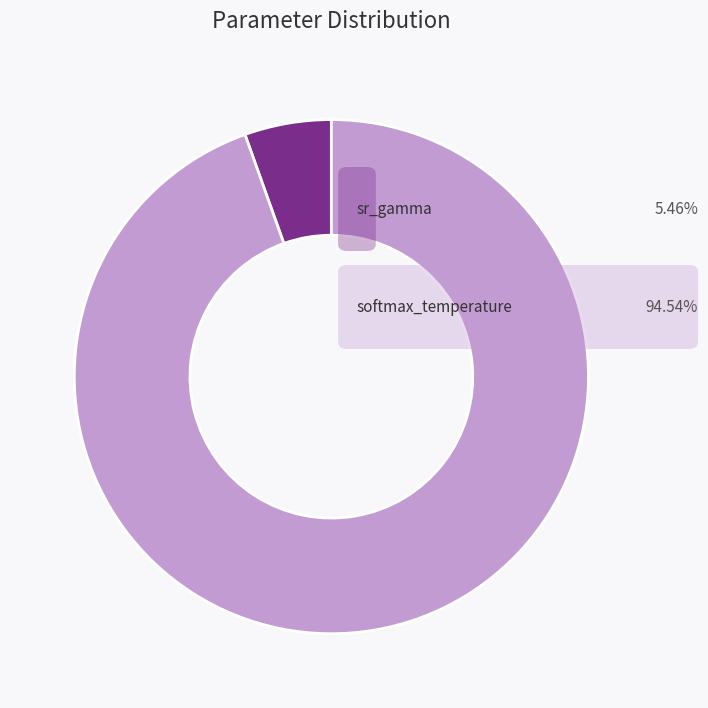

How many segments does this pie chart have?

2